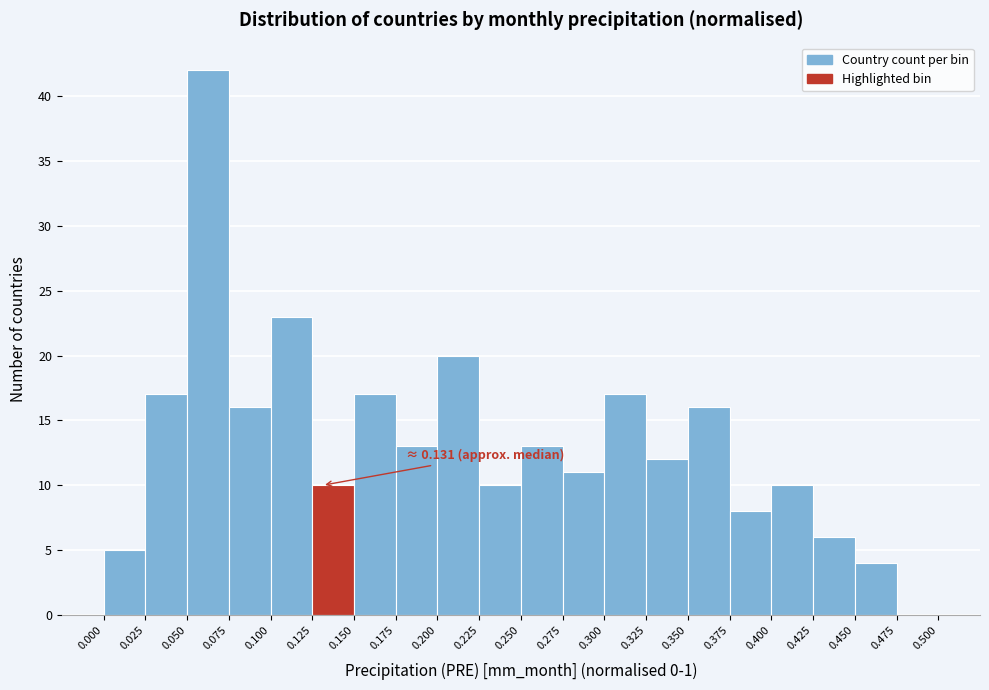

Which range on the x-axis has the tallest bar?

0.050 to 0.075